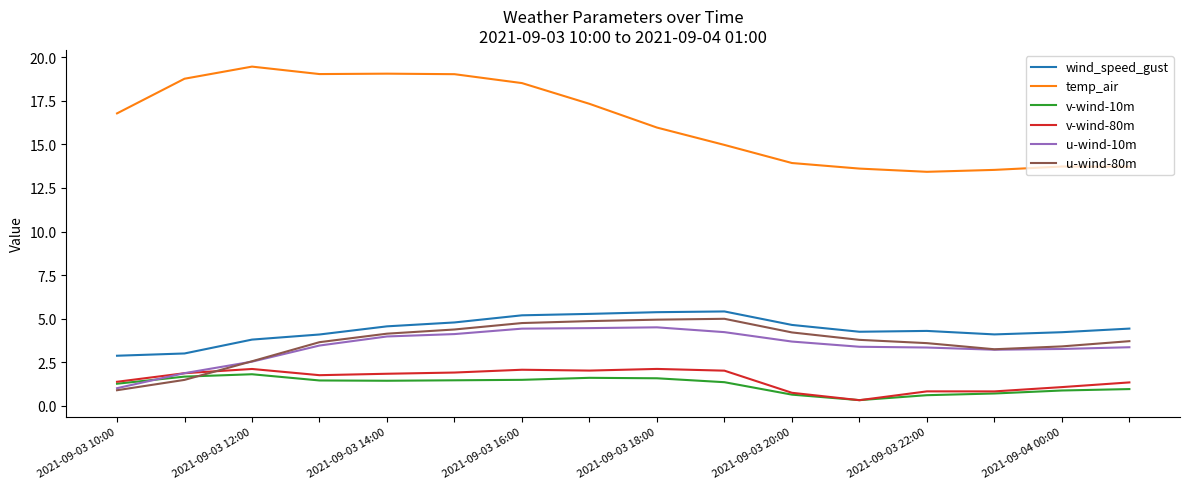

Which series has the largest total across all categories?

temp_air